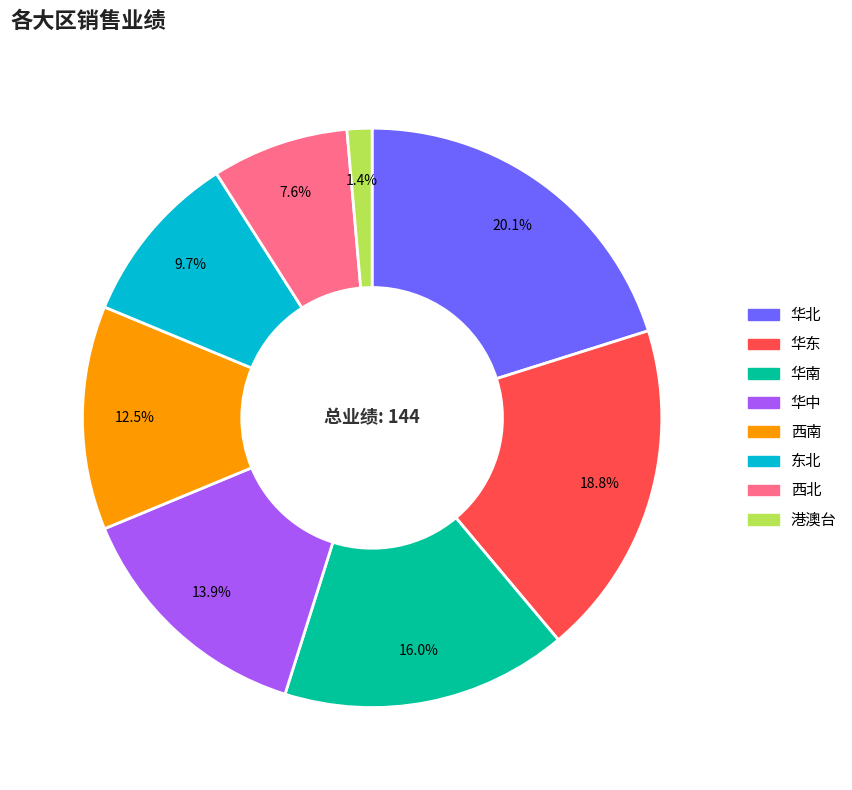

Does any single category account for the majority?

No